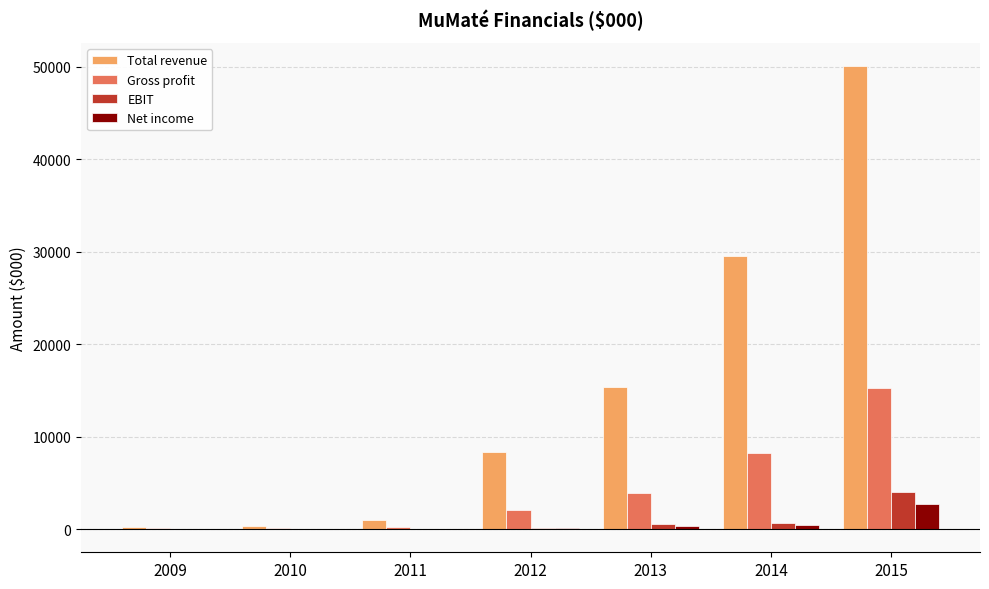

The value of Total revenue at 2012 is 8345. True or false?

True